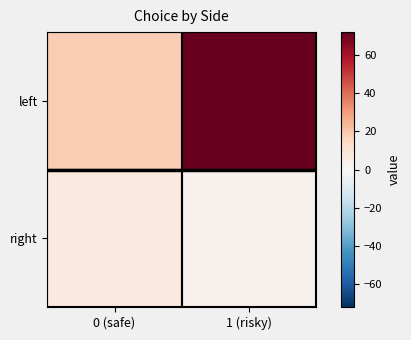

Reading left to right, what are all the values shown in this chart?

left: 0 (safe)=18	1 (risky)=72
right: 0 (safe)=7	1 (risky)=3